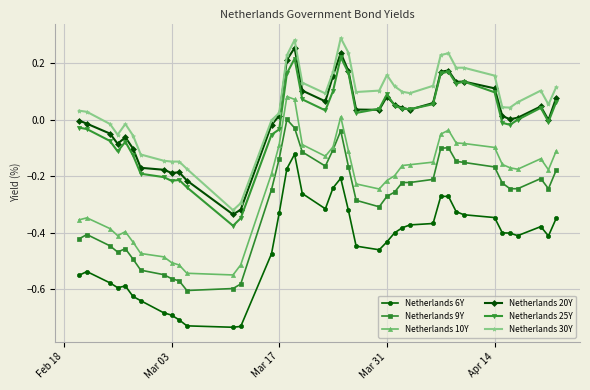

True or false: Netherlands 10Y and Netherlands 25Y intersect in this chart.

False